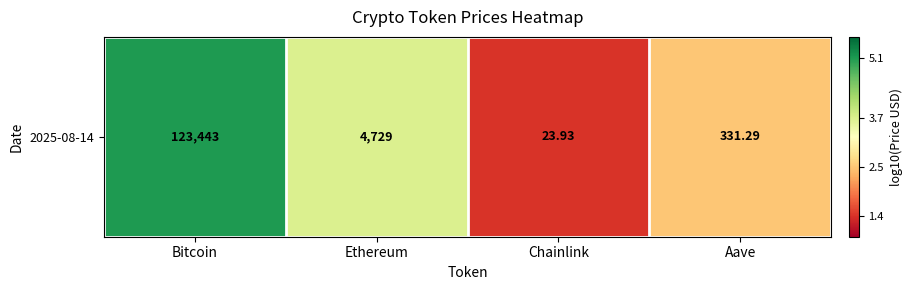

Rank the categories by value from lowest to highest.

Chainlink, Aave, Ethereum, Bitcoin